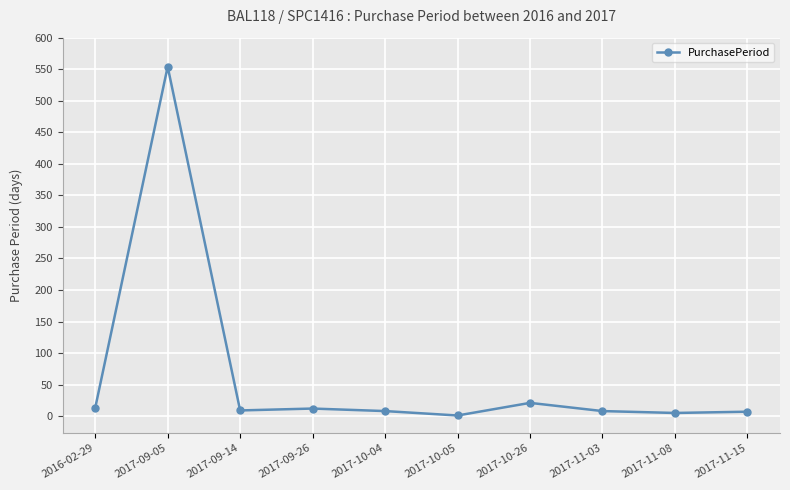

What is the label of the 7th point from the right?

2017-09-26